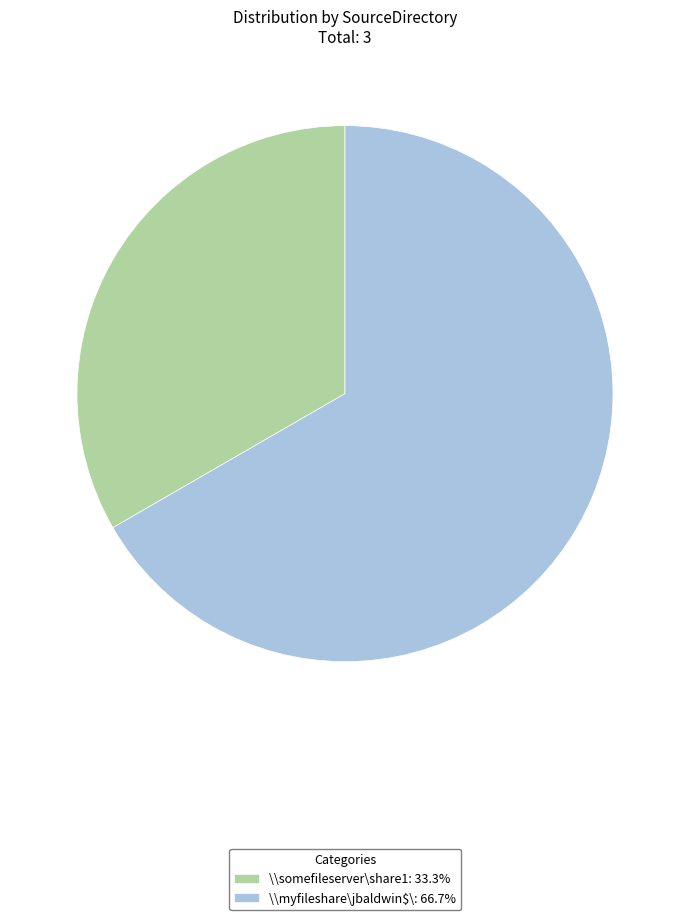

What is the ratio of the value at \\somefileserver\share1: 33.3% to the value at \\myfileshare\jbaldwin$\: 66.7%?

0.5